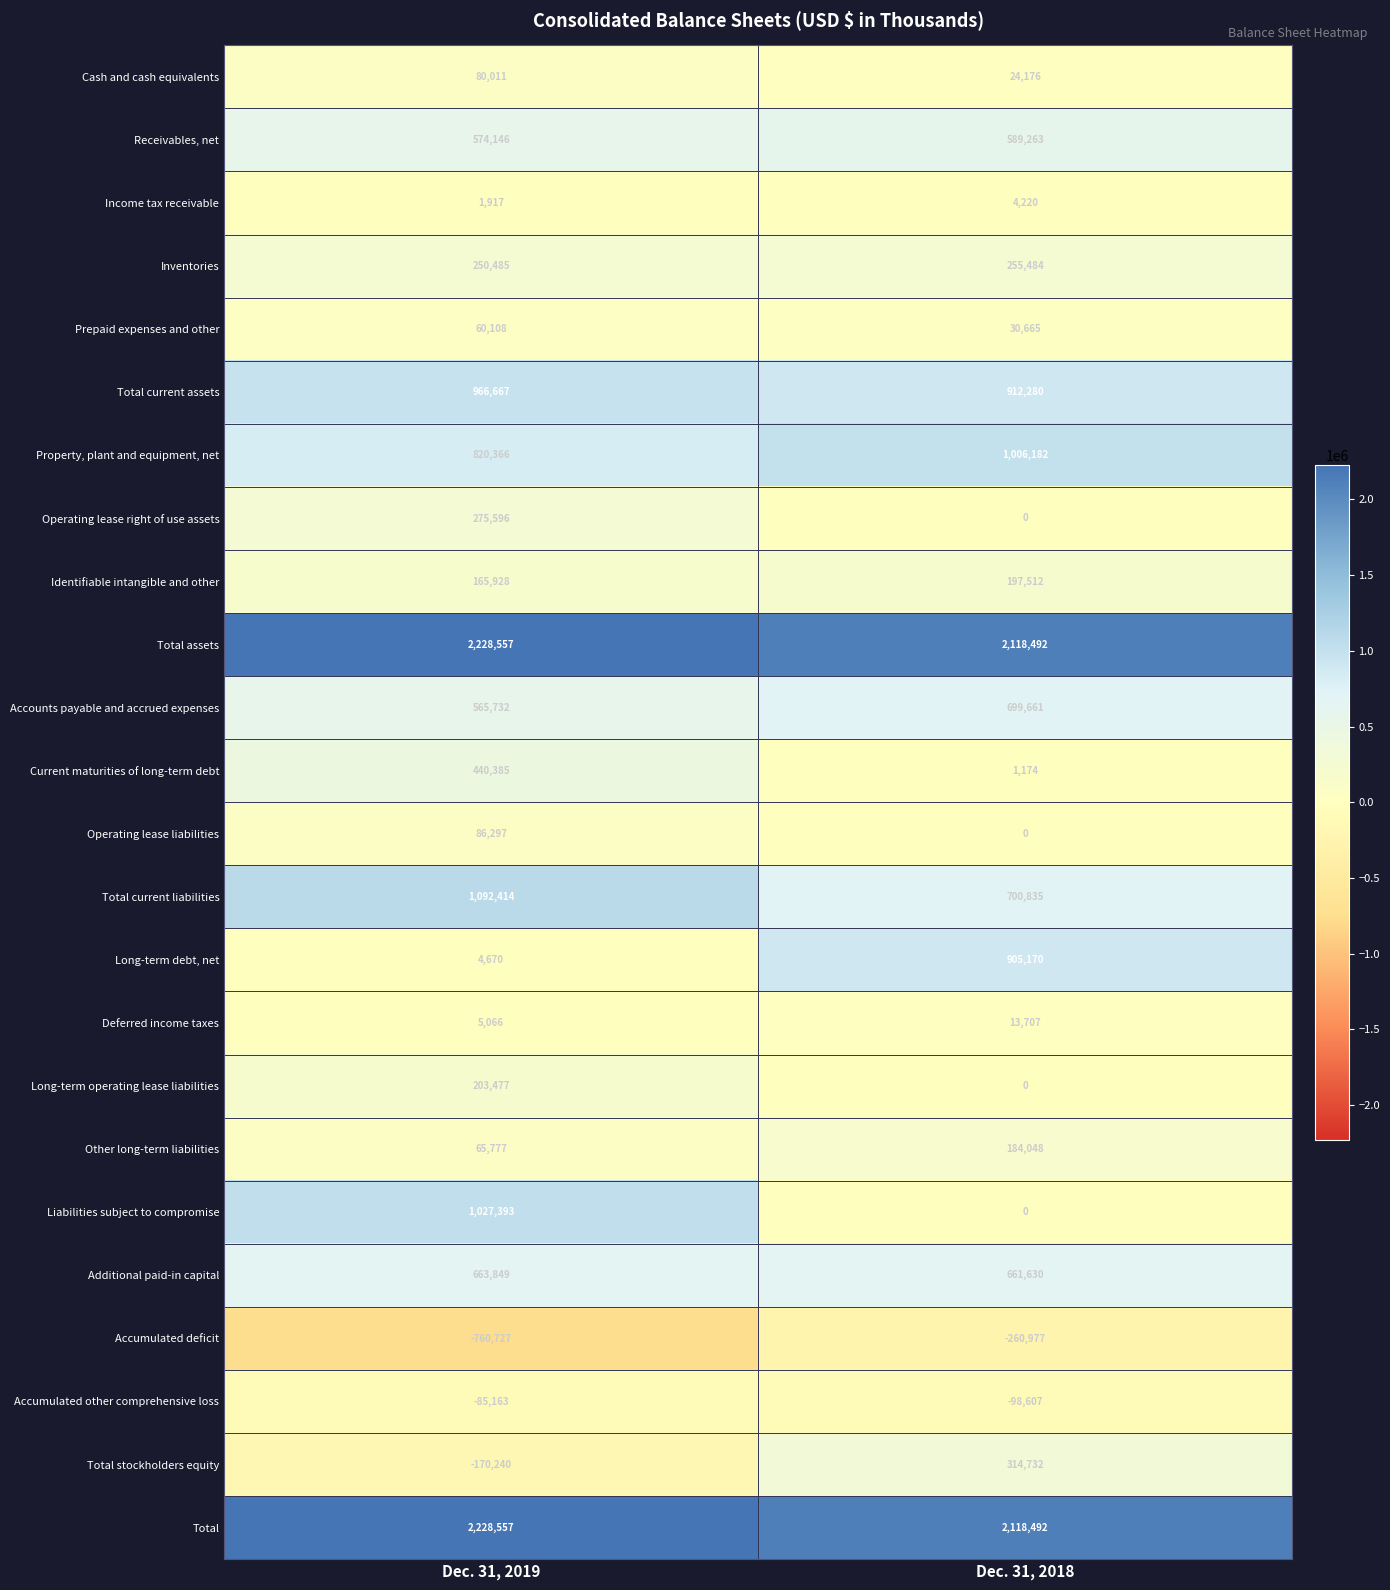

Where is Other long-term liabilities nearest to the value 124912?

Dec. 31, 2019